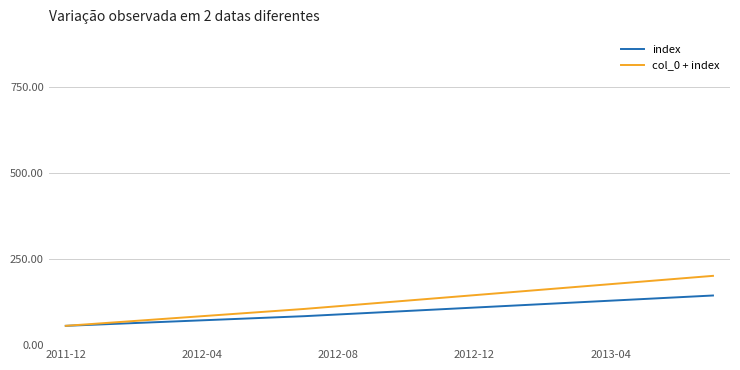

Does the chart have visible grid lines?

Yes